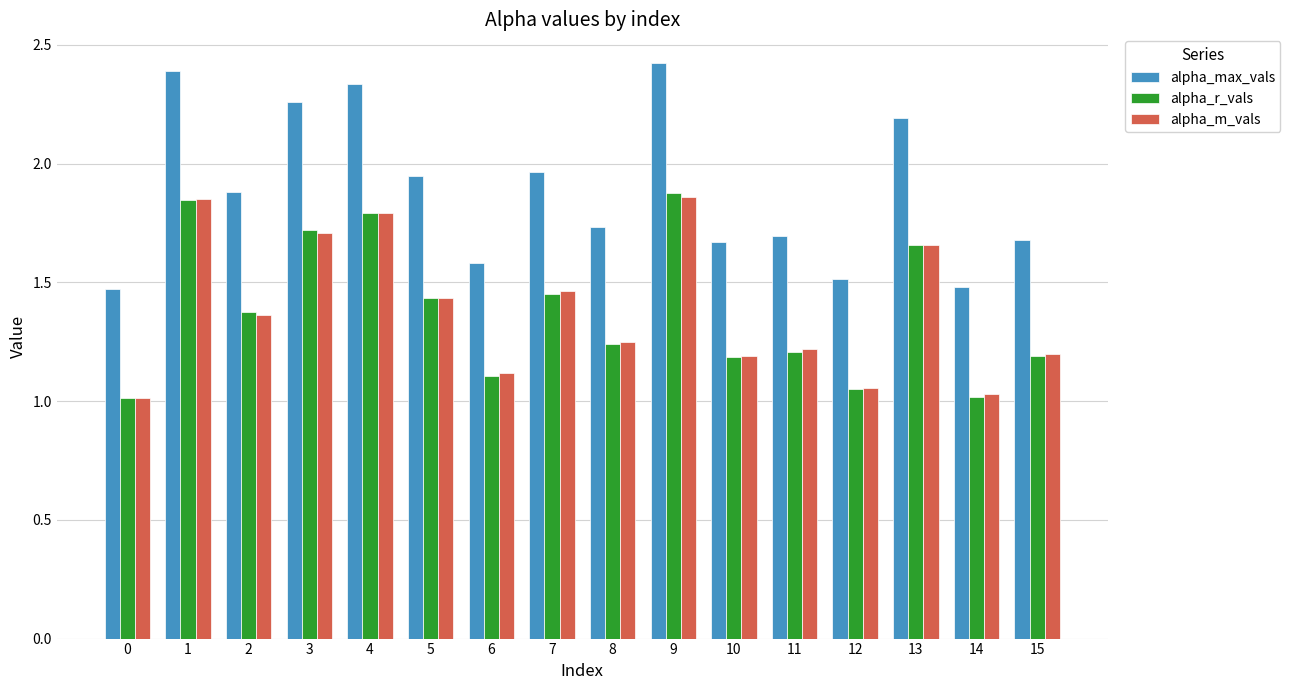

Are the bars grouped side by side (vs. stacked)?

Yes